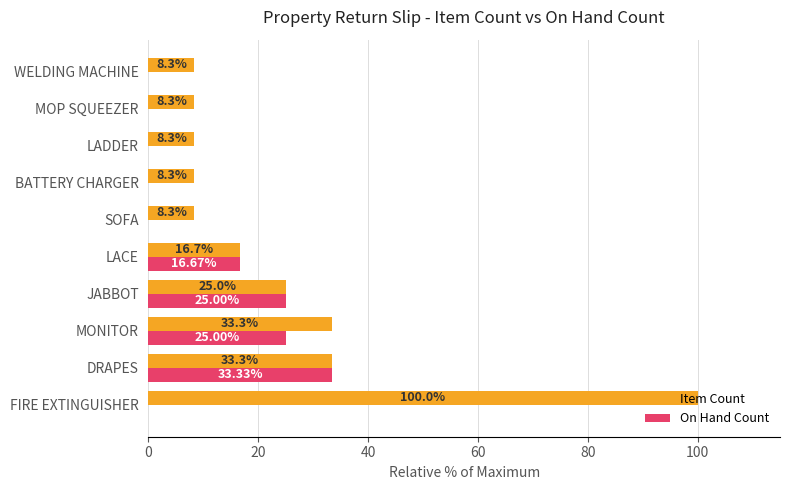

What is the sum of all On Hand Count values?

100.0